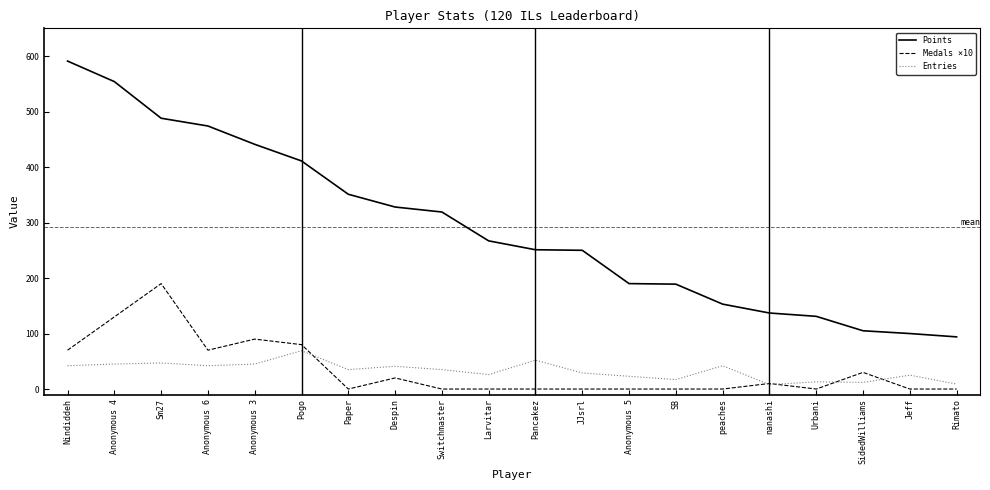

Which series has the widest spread of values?

Points